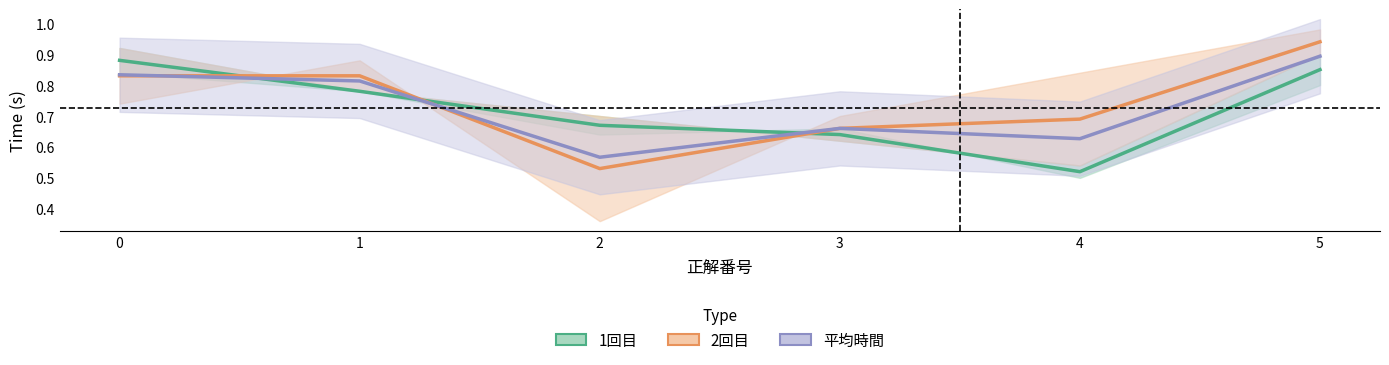

Where is the first local minimum for 1回目?

4